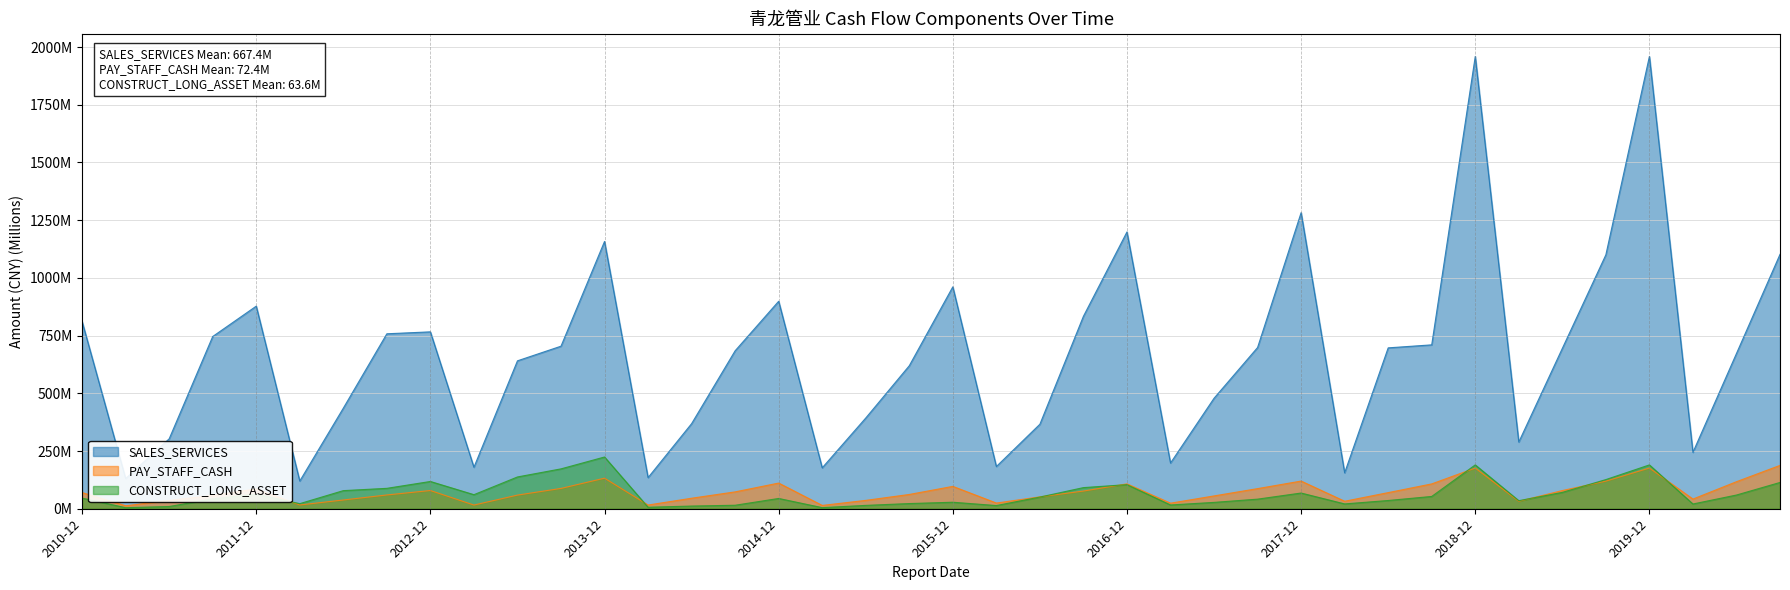

At which category is the sum across all series the highest?

2018-12